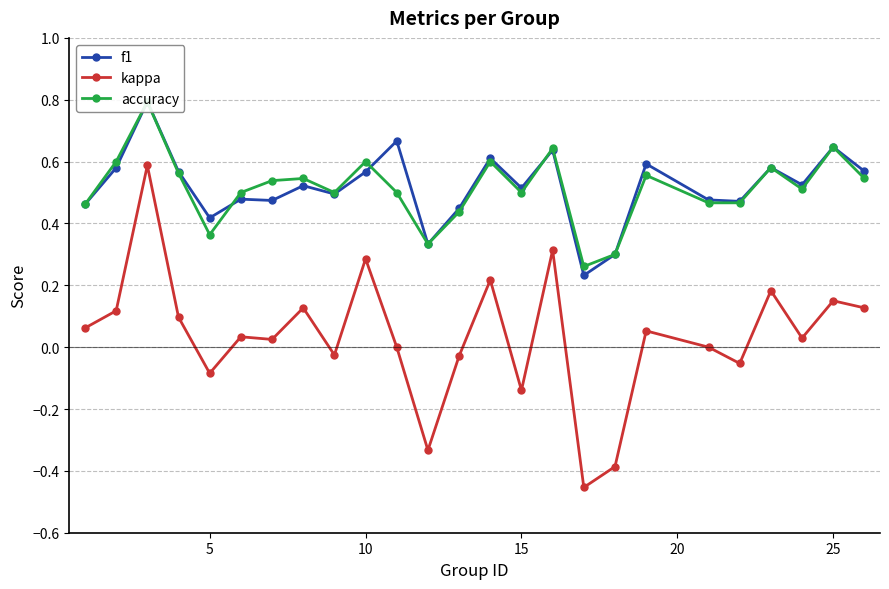

Which series has the widest spread of values?

kappa